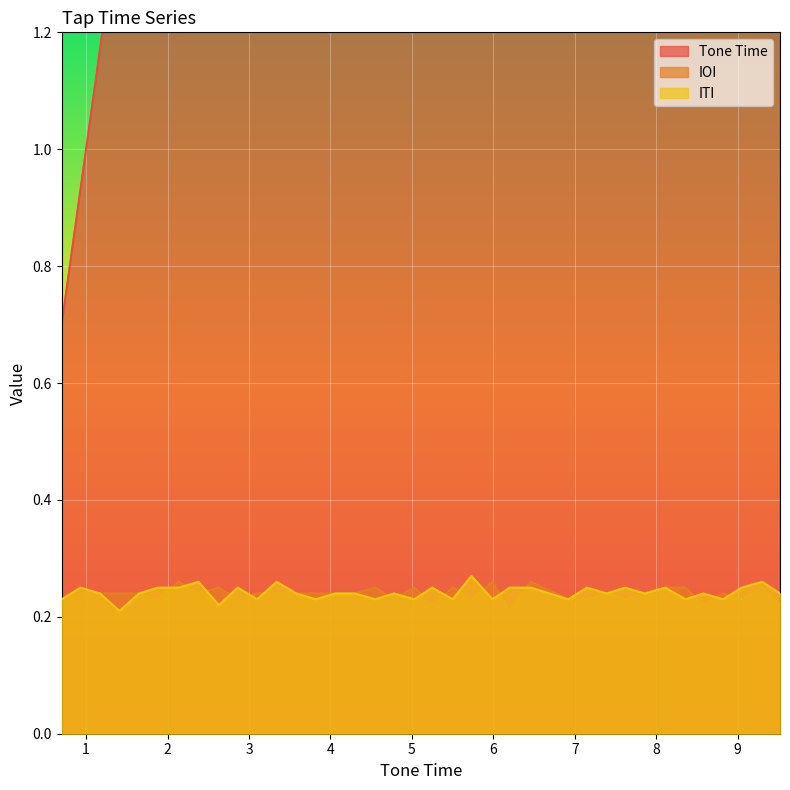

Does the chart display data point markers on the line(s)?

No